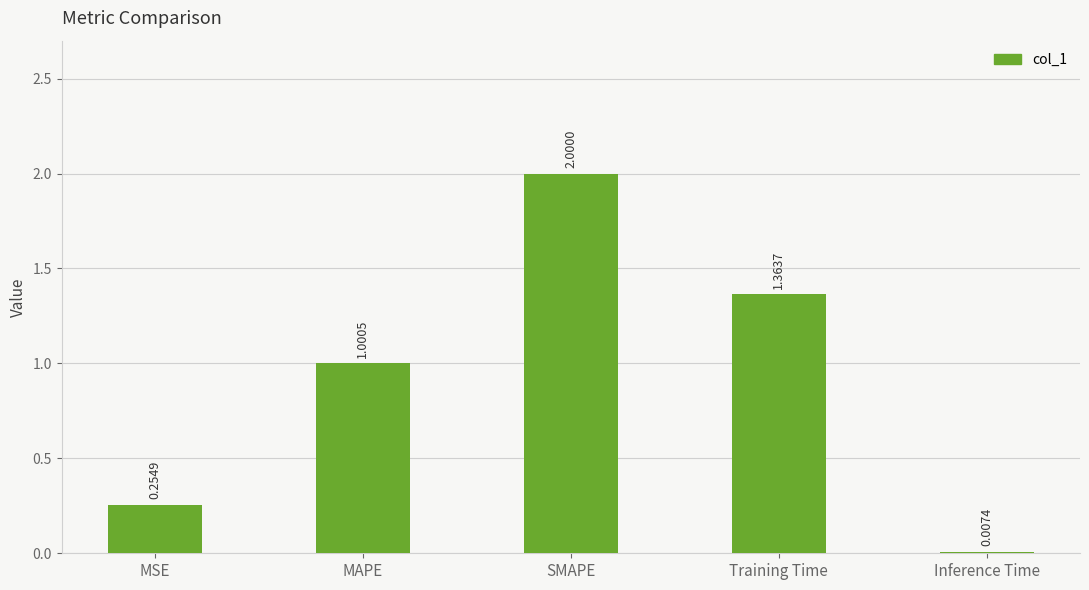

At which label is the value closest to 1?

MAPE